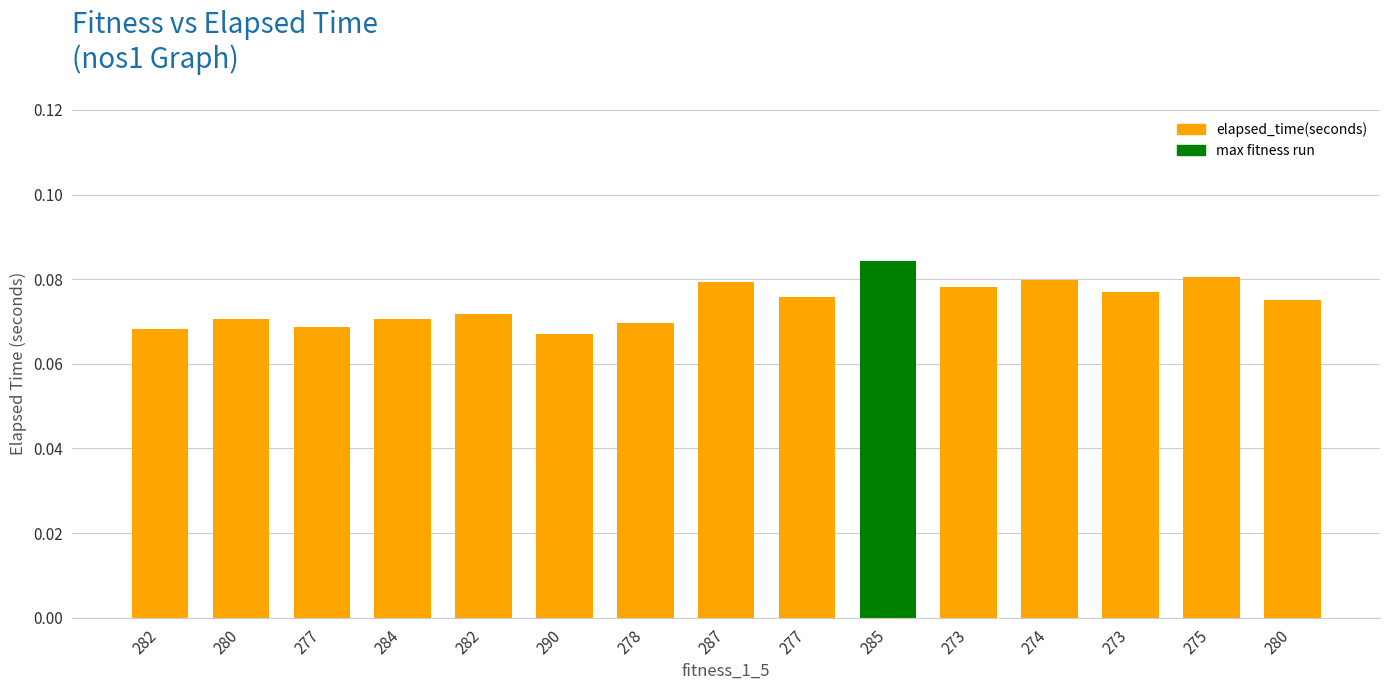

Are the bars horizontal?

No